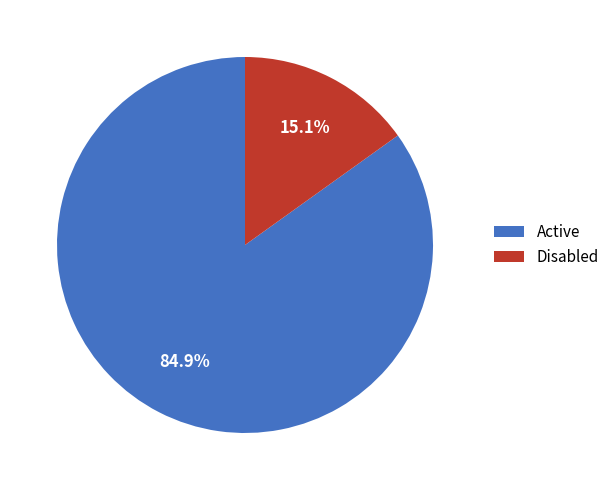

Is it true that Disabled is 27% of the pie?

False